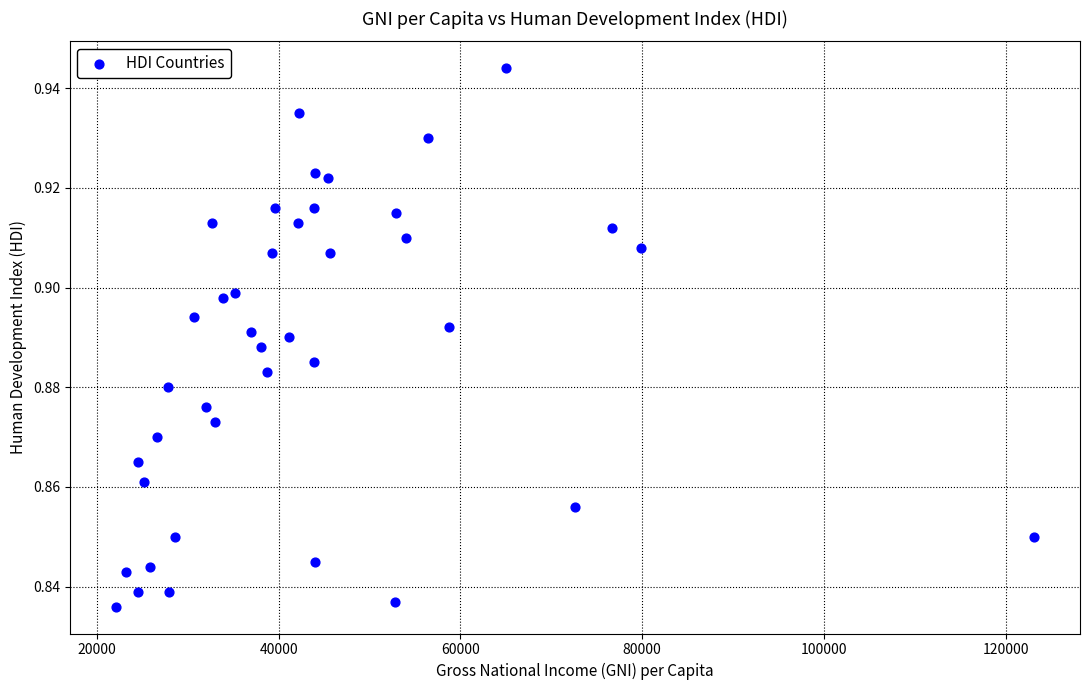

What is the range of X values (max minus min)?

101074.0